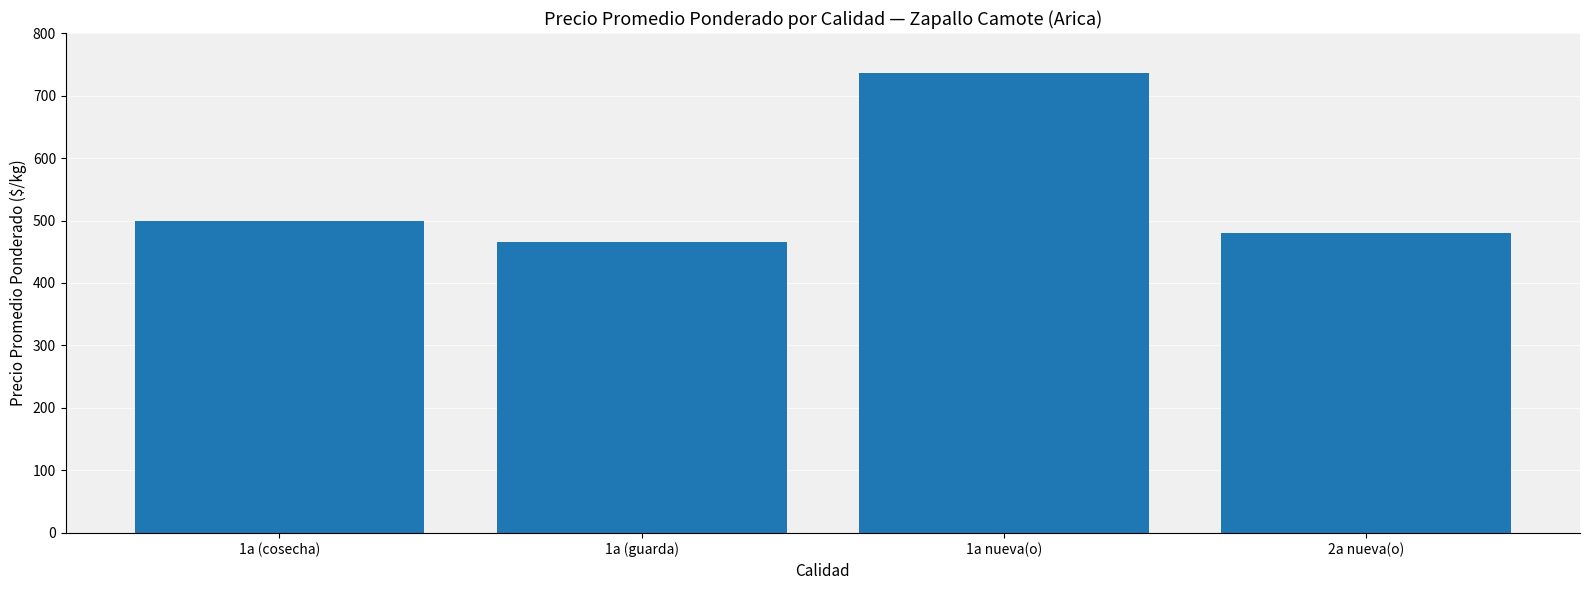

Which has a higher value, 1a (cosecha) or 1a nueva(o)?

1a nueva(o)